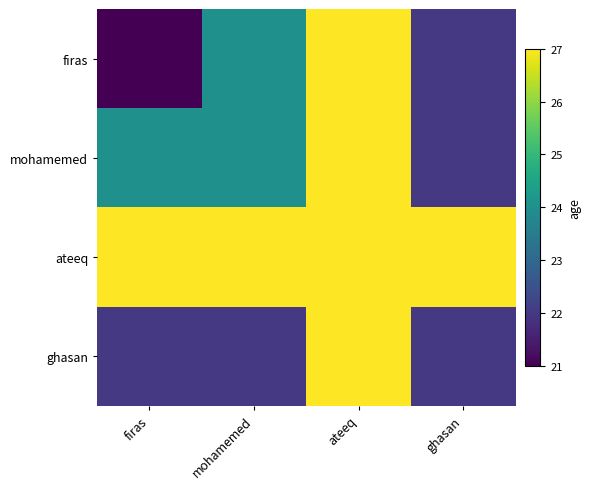

Reading right to left, list all the values displayed in this chart.

firas: ghasan=22	ateeq=27	mohamemed=24	firas=21
mohamemed: ghasan=22	ateeq=27	mohamemed=24	firas=24
ateeq: ghasan=27	ateeq=27	mohamemed=27	firas=27
ghasan: ghasan=22	ateeq=27	mohamemed=22	firas=22